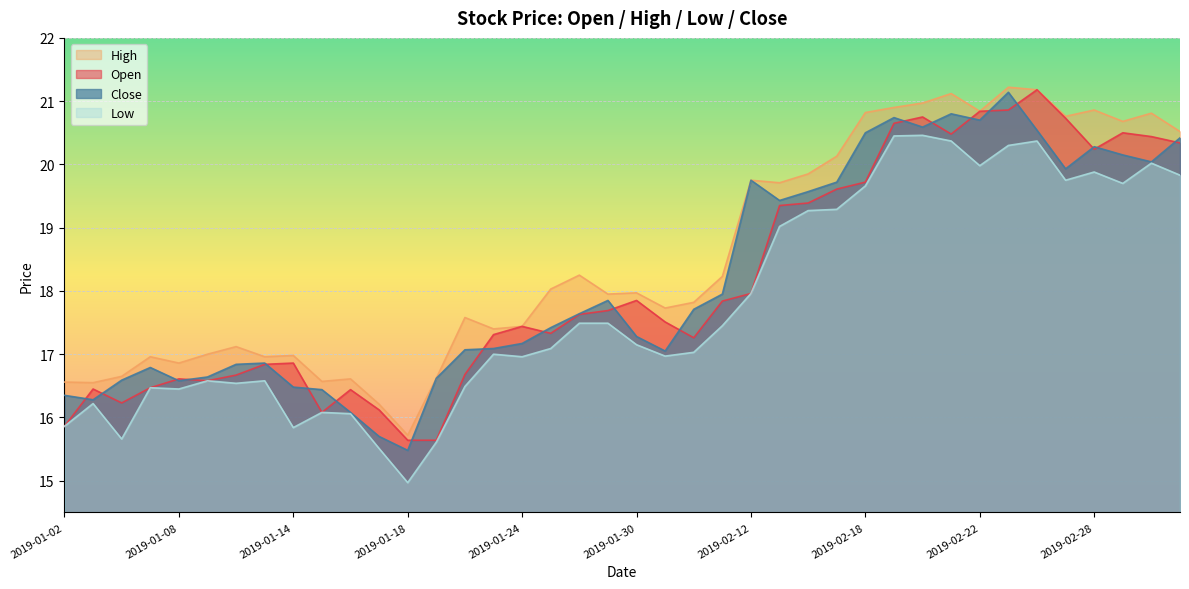

Read the open value at 2019-01-08.

16.6